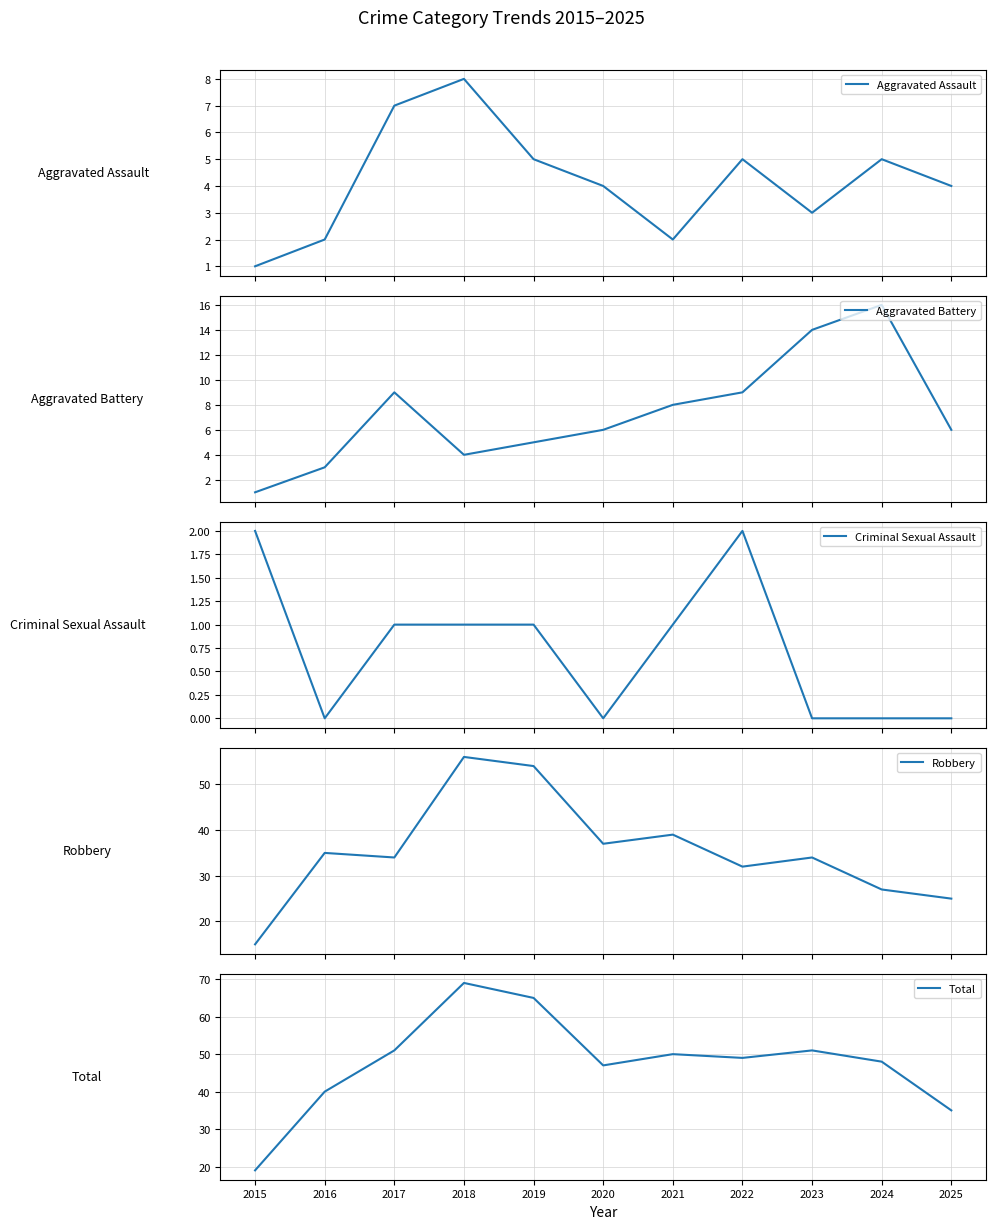

At which label is Aggravated Assault closest to 4?

2020